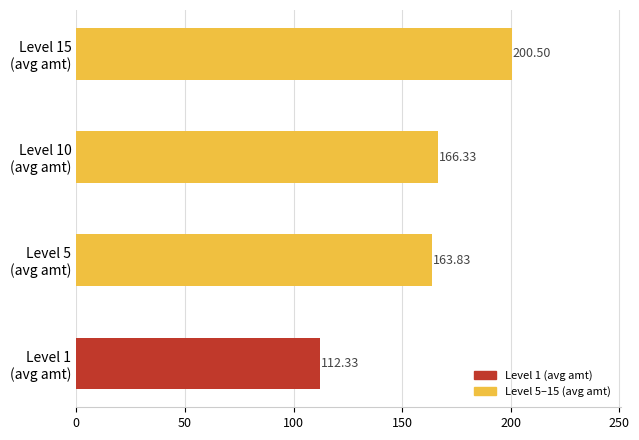

What is the difference between the maximum and minimum values?

88.2